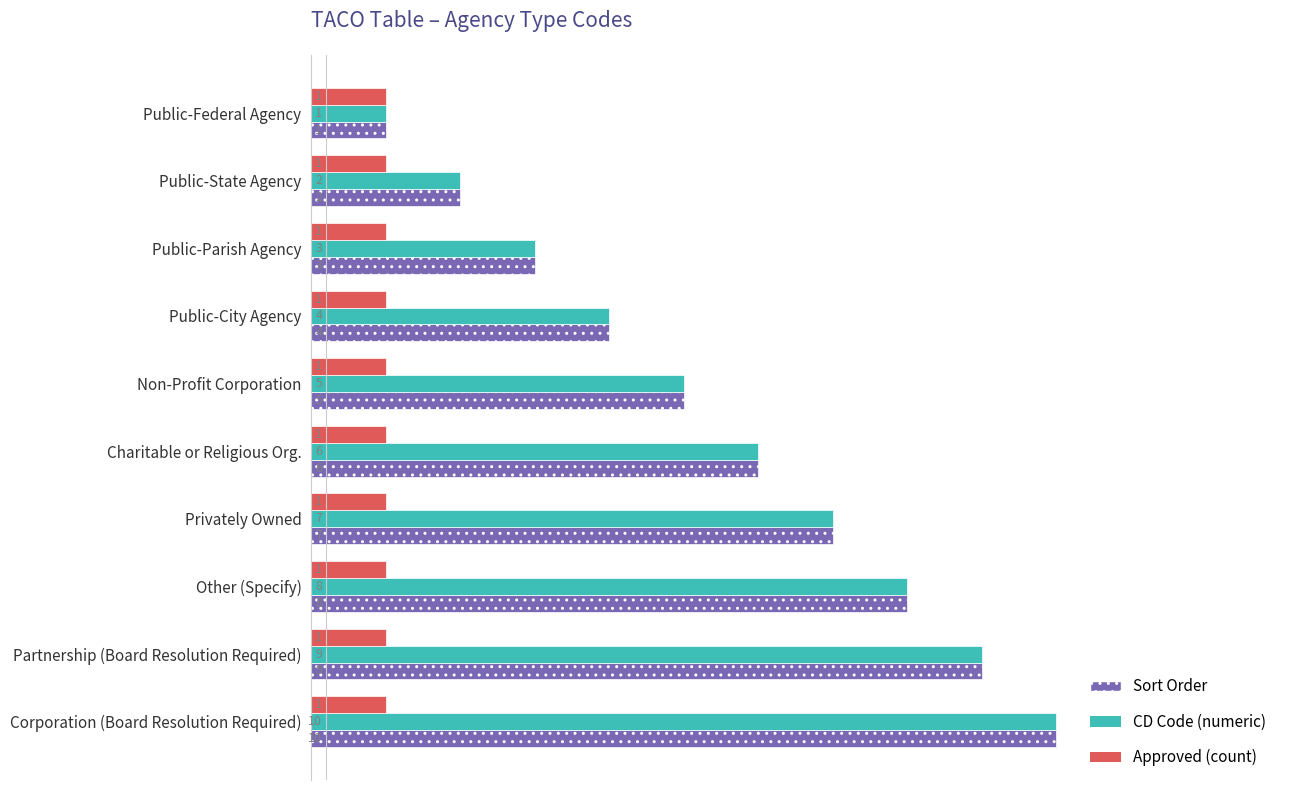

The Sort Order series shows 5 at Public-Parish Agency. True or false?

False